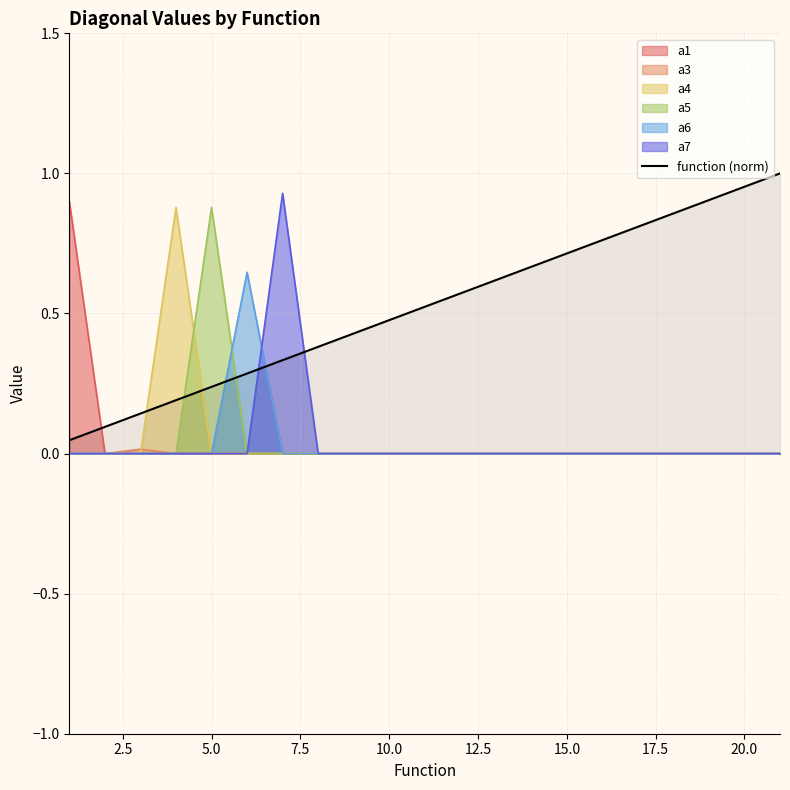

What is the difference between the second highest and minimum values?

0.9